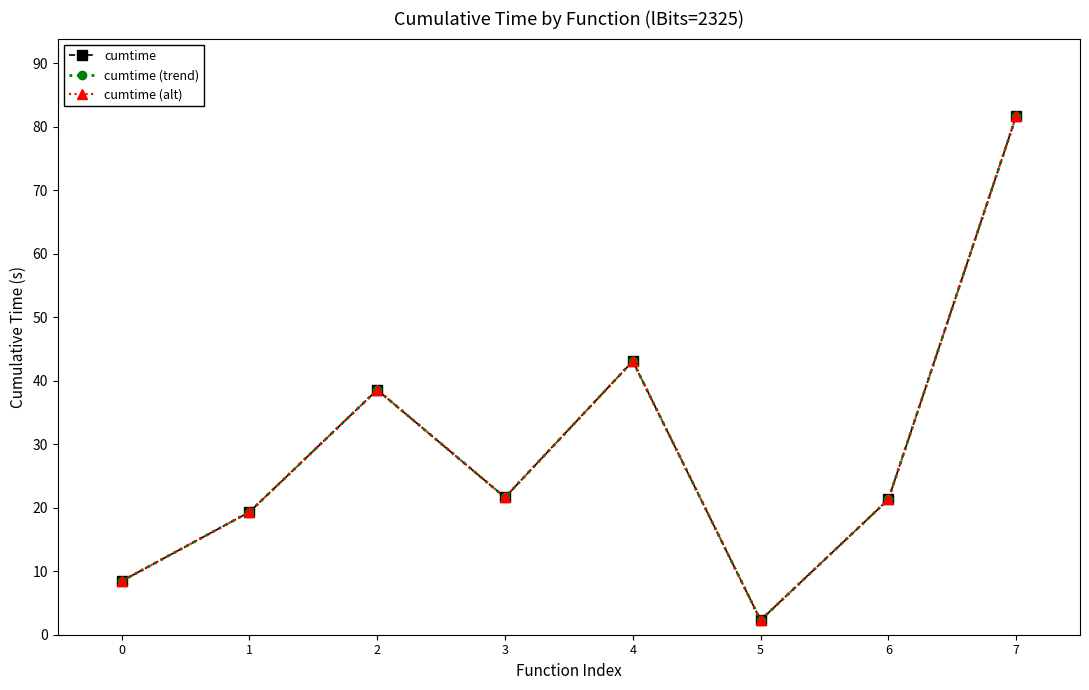

Does the chart have visible grid lines?

No